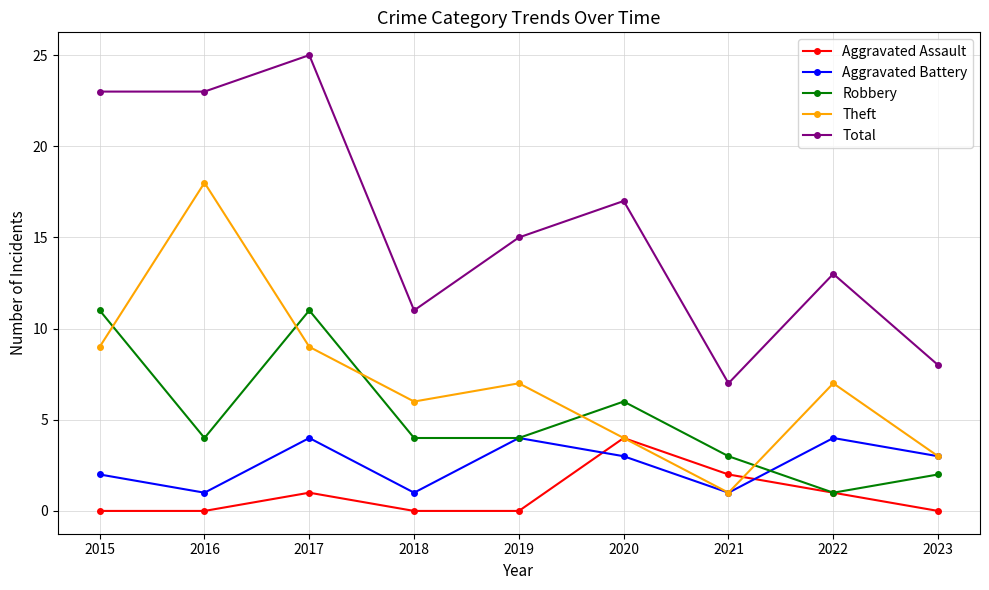

What is the total value across all series at 2017?

50